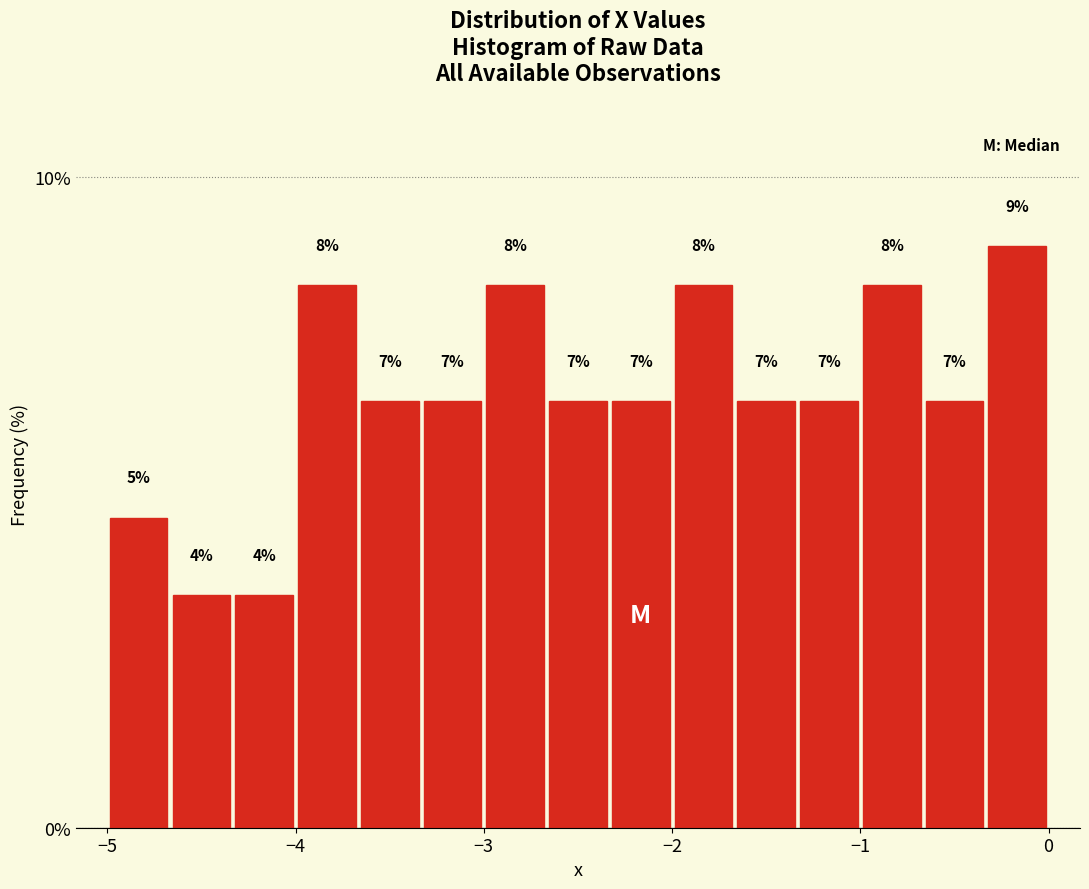

Around what value on the x-axis is the tallest bar? Give the approximate position of its centre, as read against the axis.

-0.2